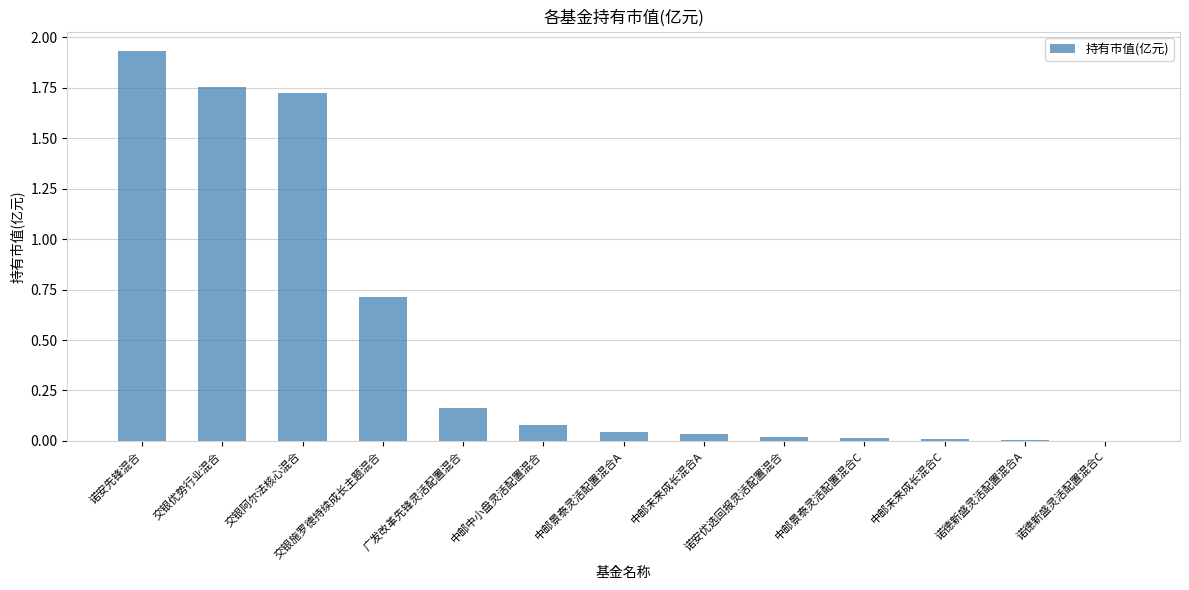

At which category does the chart reach its peak across all series?

诺安先锋混合